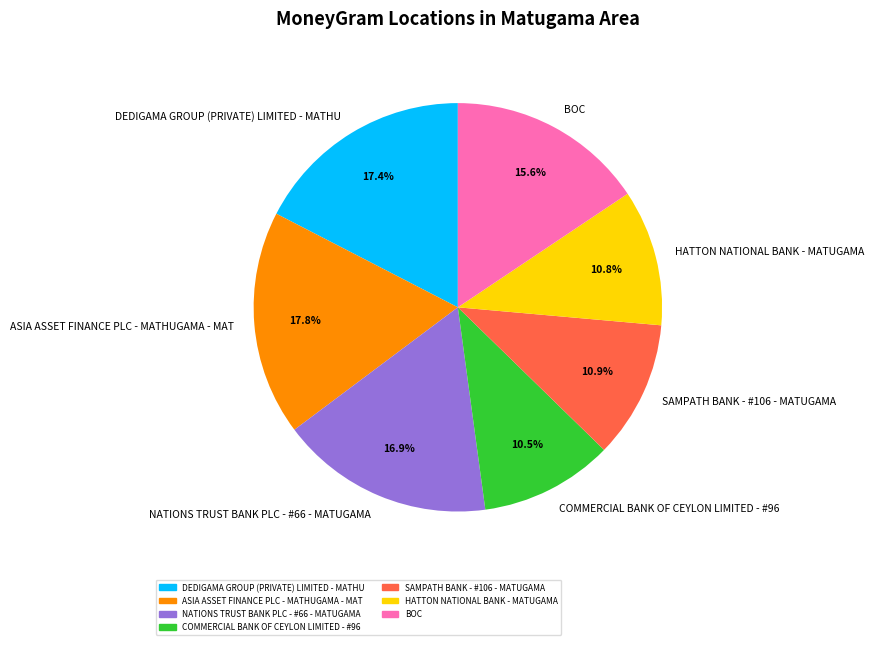

How many segments does this pie chart have?

7